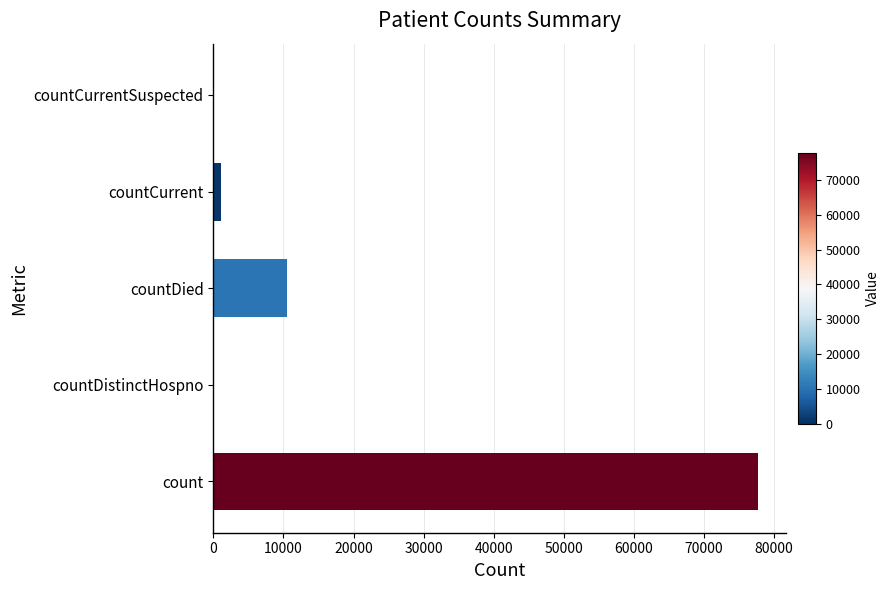

What is the sum of all values?

89318